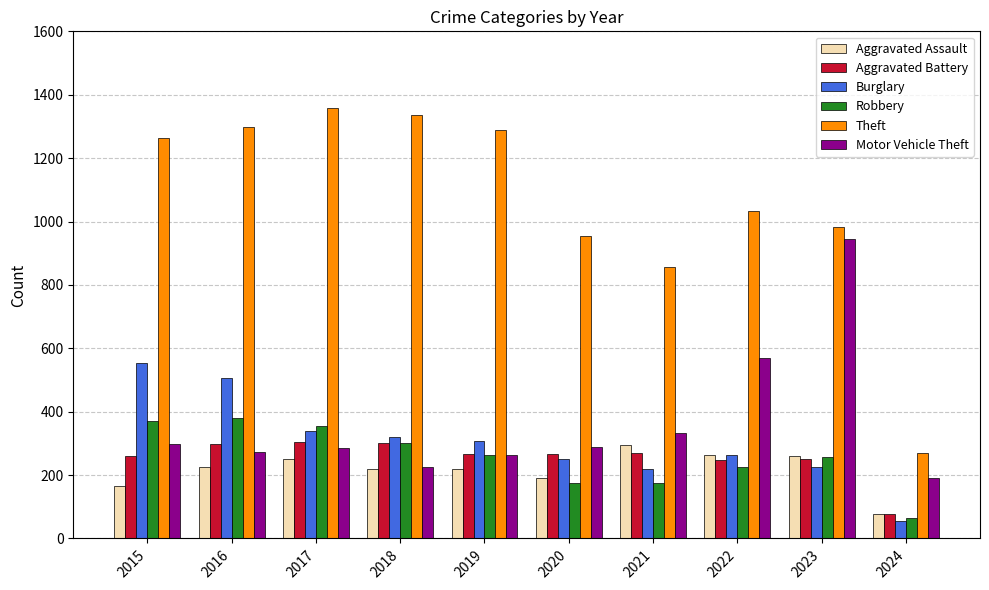

Which category has the lowest value across all series?

2024